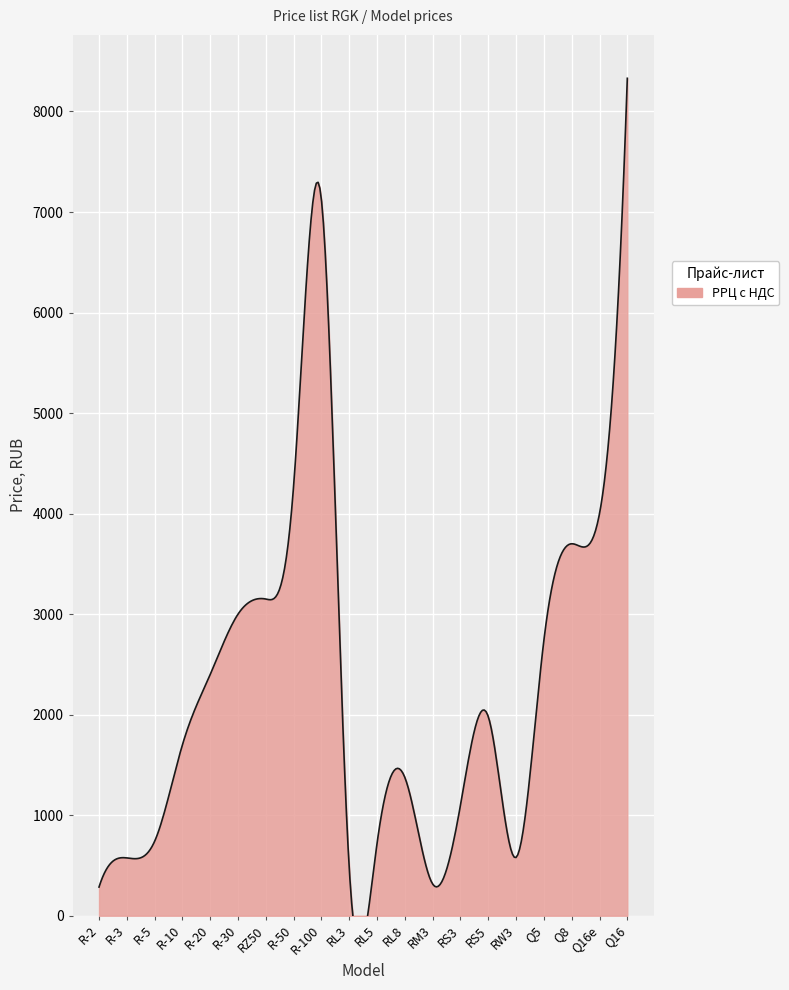

What is the ratio of the value at Q16e to the value at R-30?

1.3